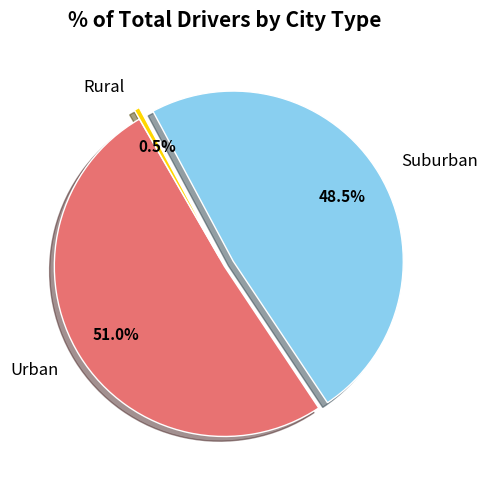

Is there any slice that represents more than half of the pie?

Yes